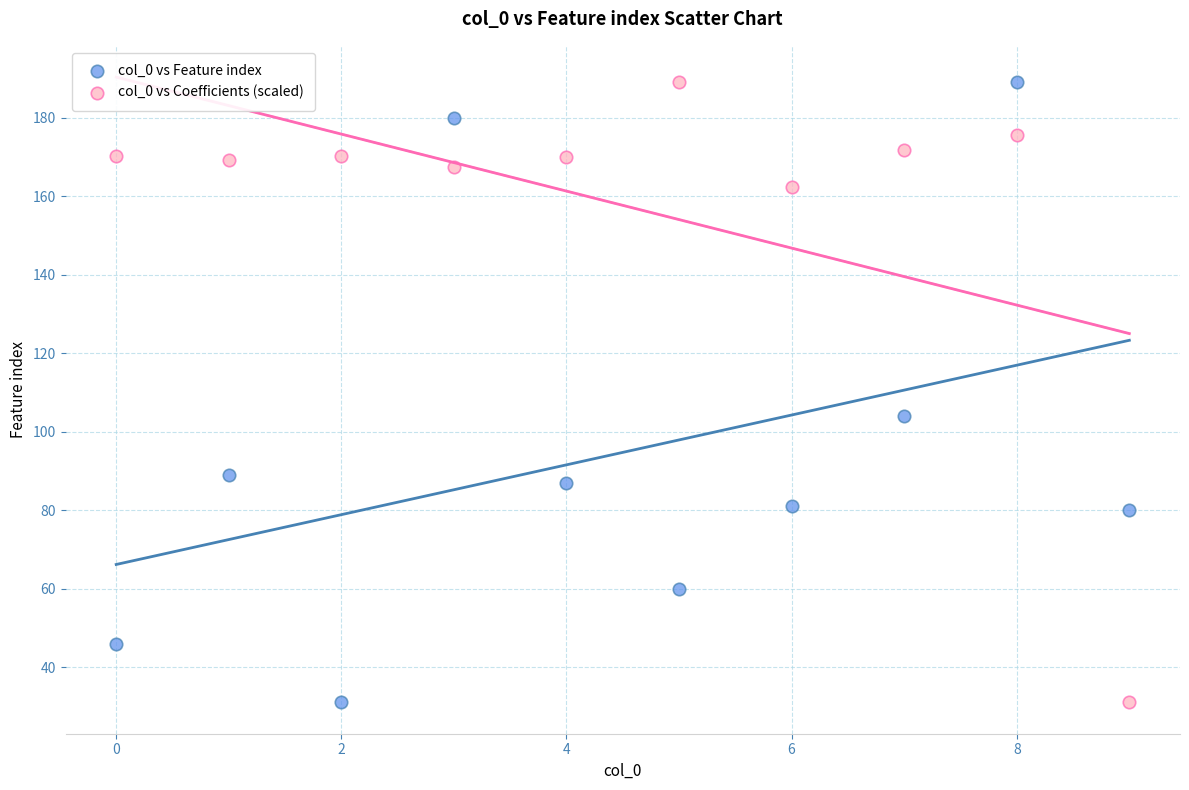

What are all the series names shown in the legend?

col_0 vs Feature index, col_0 vs Coefficients (scaled)